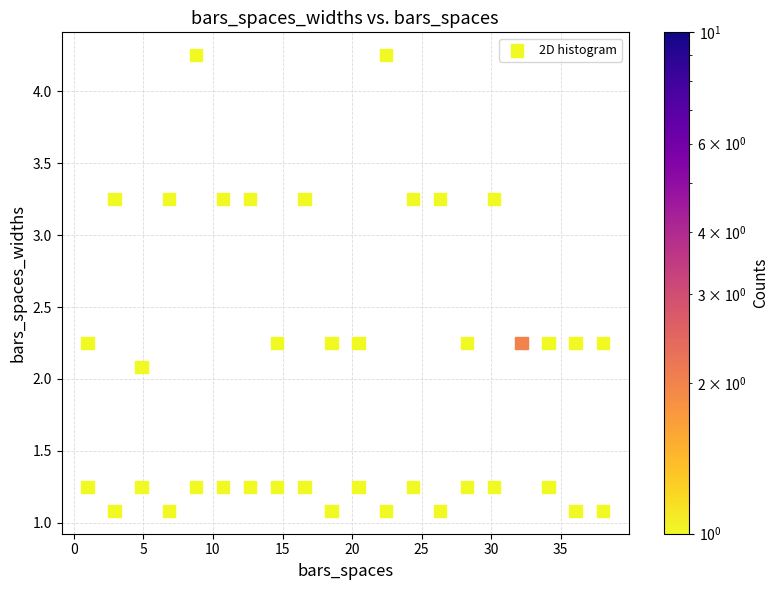

What is the range of X values (max minus min)?

37.0